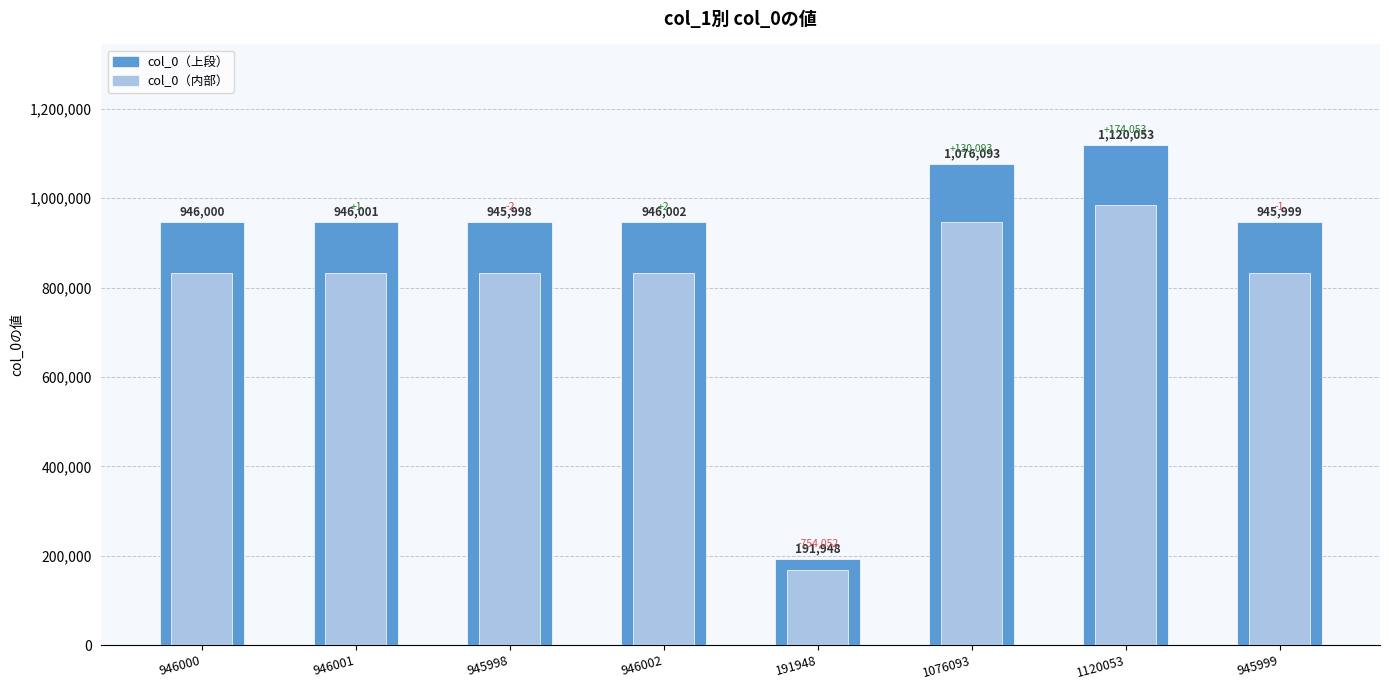

Reading left to right, what are all the values shown in this chart?

946000=946000	946001=946001	945998=945998	946002=946002	191948=191948	1076093=1076093	1120053=1120053	945999=945999